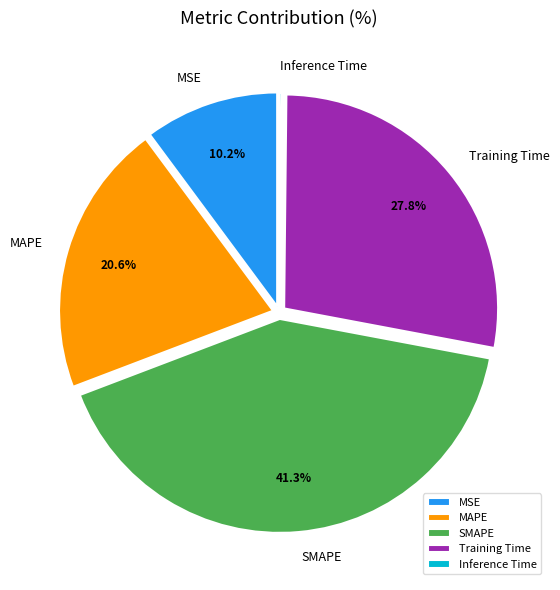

Between Training Time and MSE, which is larger?

Training Time